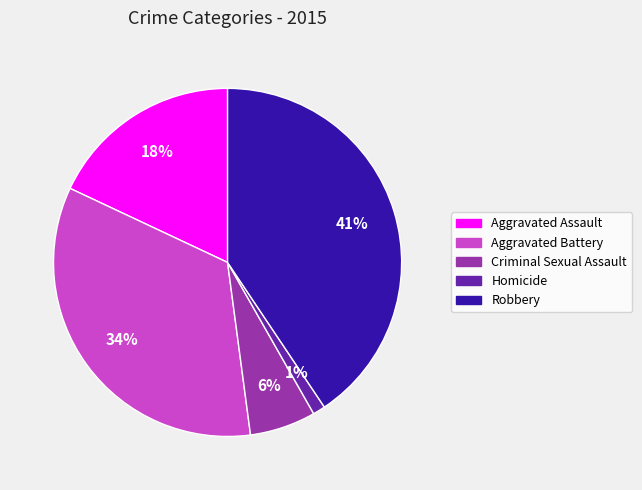

Approximately how many times larger is the value at Robbery compared to Aggravated Assault?

2.3